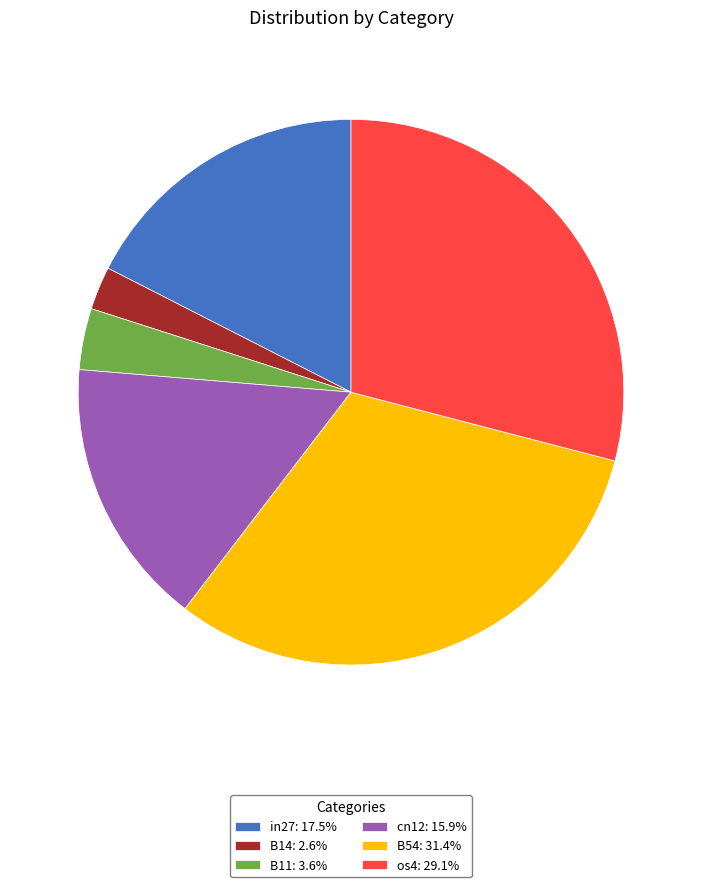

Do in27: 17.5% and B54: 31.4% together represent more than half of the pie?

No